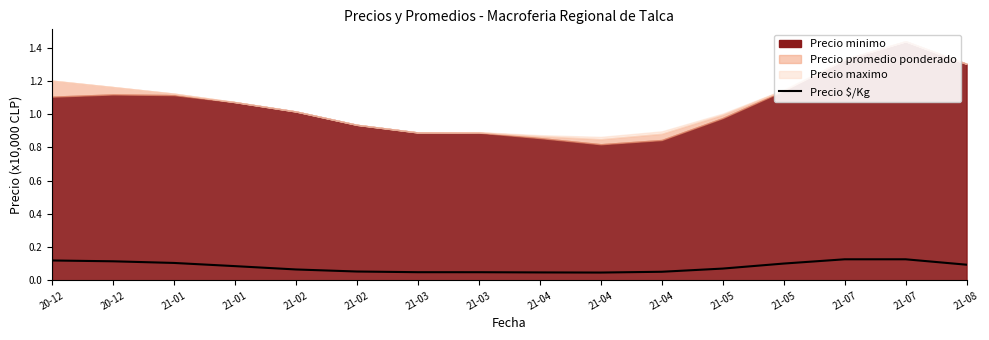

What value does the data have at 21-01?

0.1